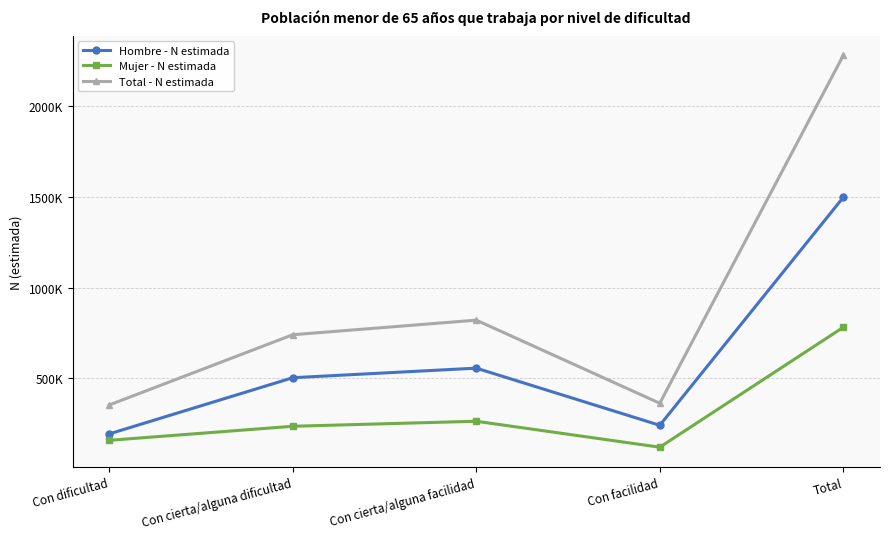

Is this an area chart (filled region under the line)?

No